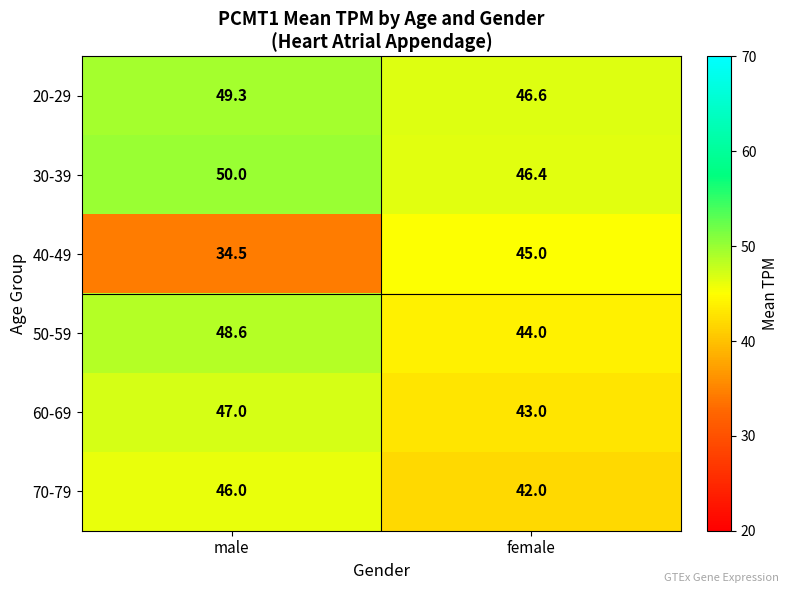

What is the sum of the 30-39 values at male and female?

96.4